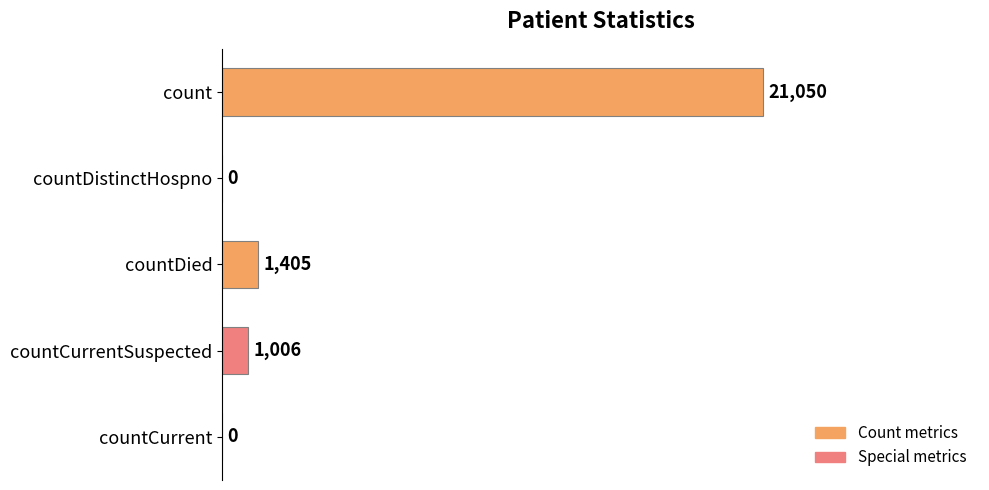

True or false: the data shows 21050 at count.

True